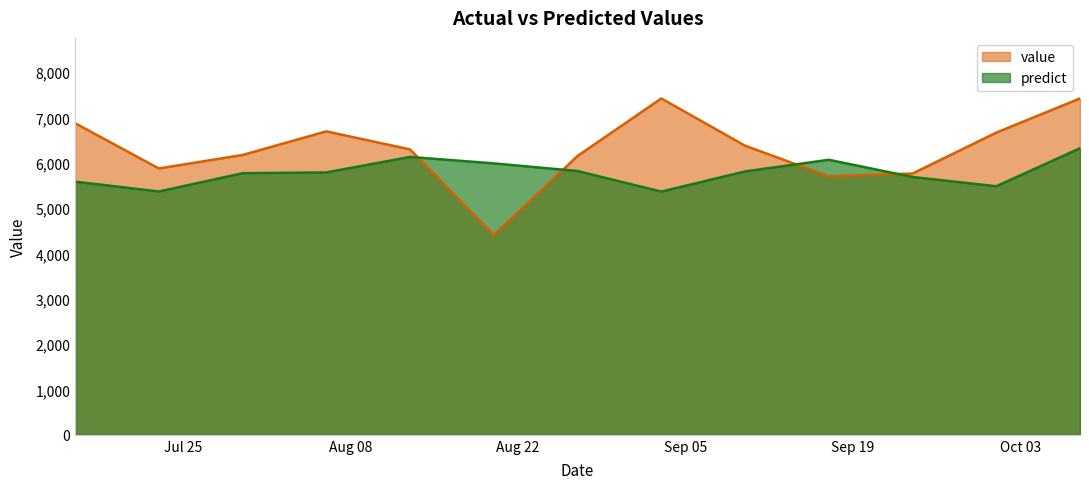

What value does the predict series have at 2017-08-06?

5785.3